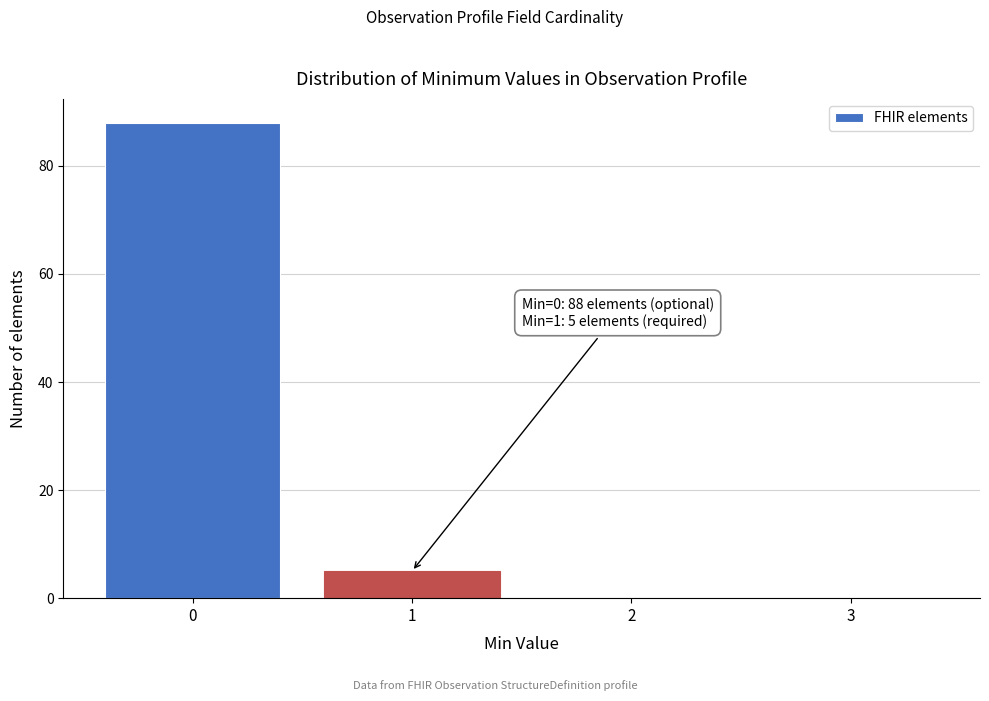

Which range on the x-axis has the tallest bar?

-0.5 to 0.5